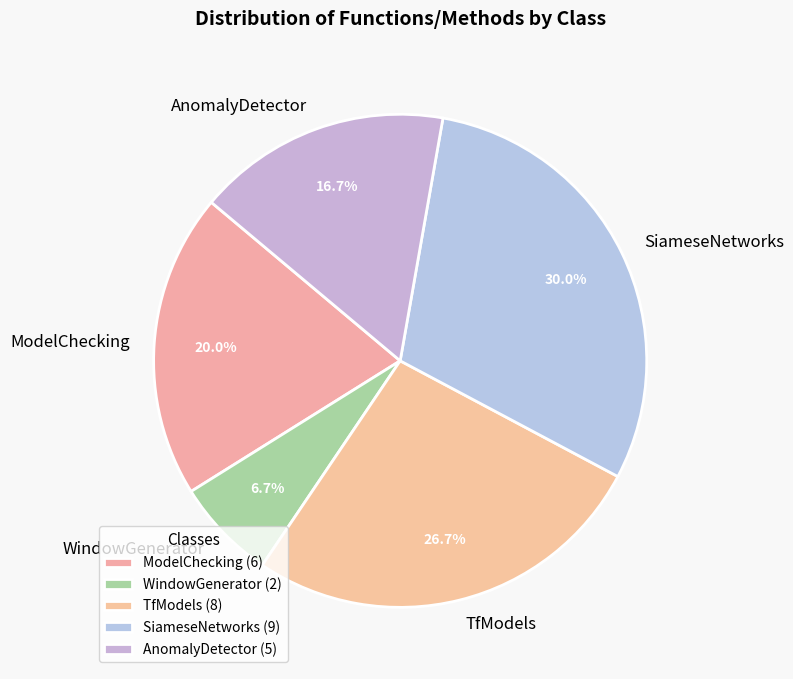

Is there a majority slice in this chart?

No